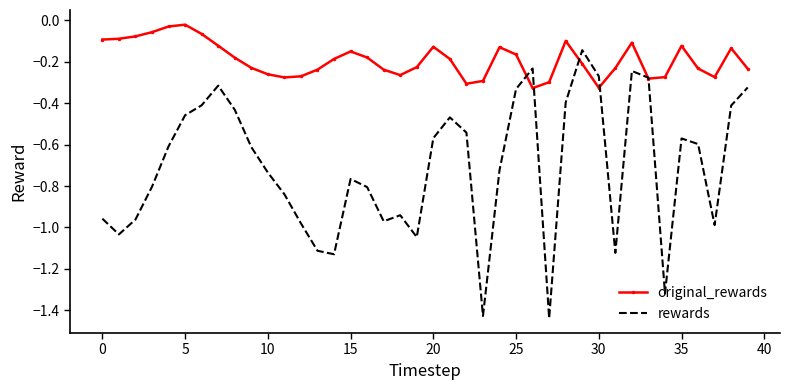

Which series has the largest total across all categories?

original_rewards